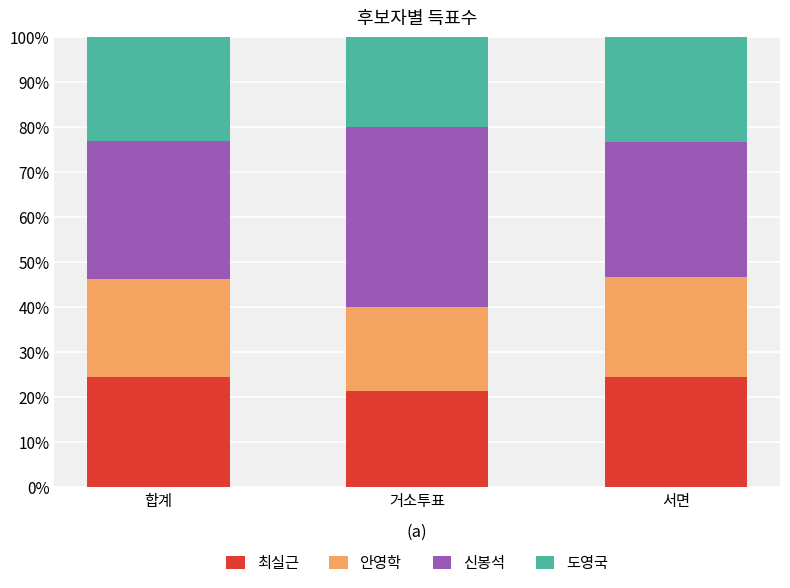

Does the chart contain any negative values?

No